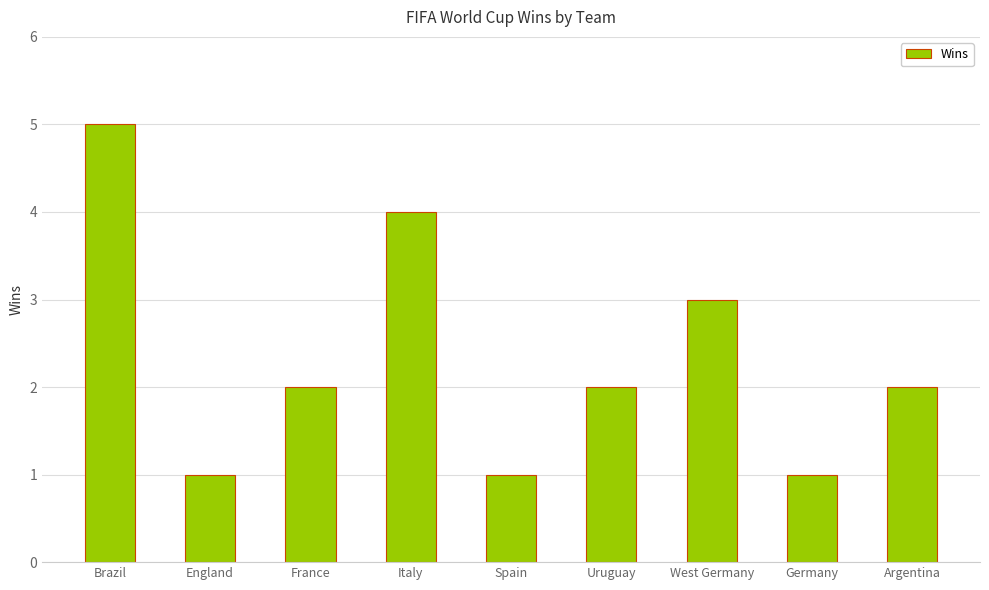

What is the difference between the maximum and minimum values?

4